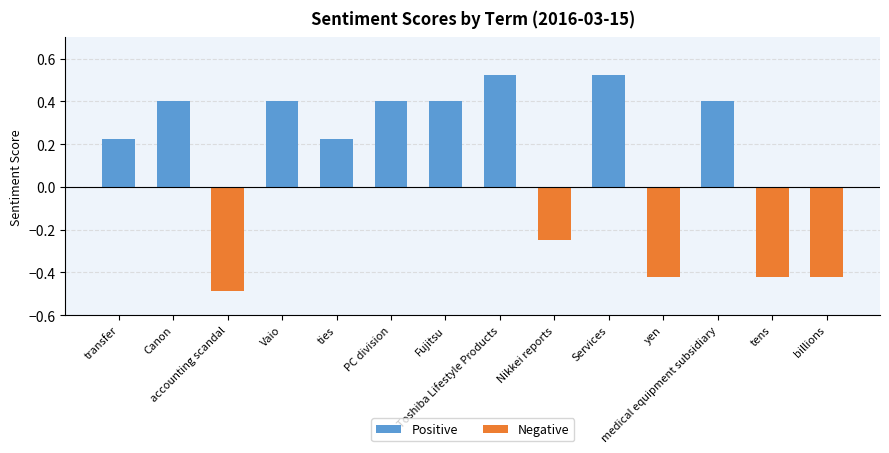

What is the label of the 7th bar from the left?

Fujitsu